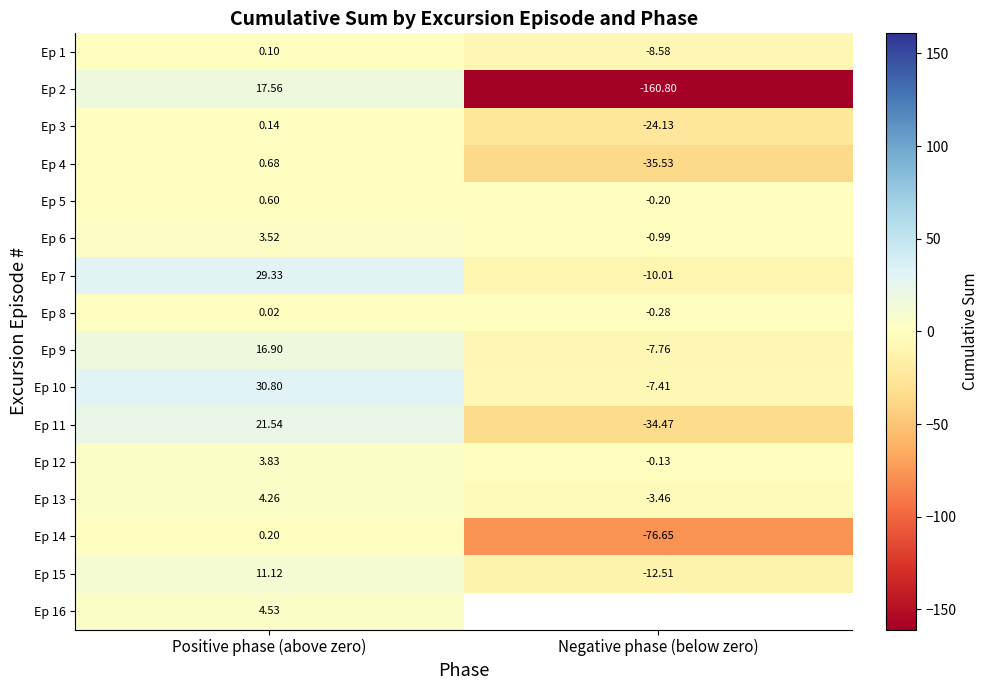

Is the value of Ep 13 at Negative phase (below zero) greater than the value of Ep 8 at Positive phase (above zero)?

No